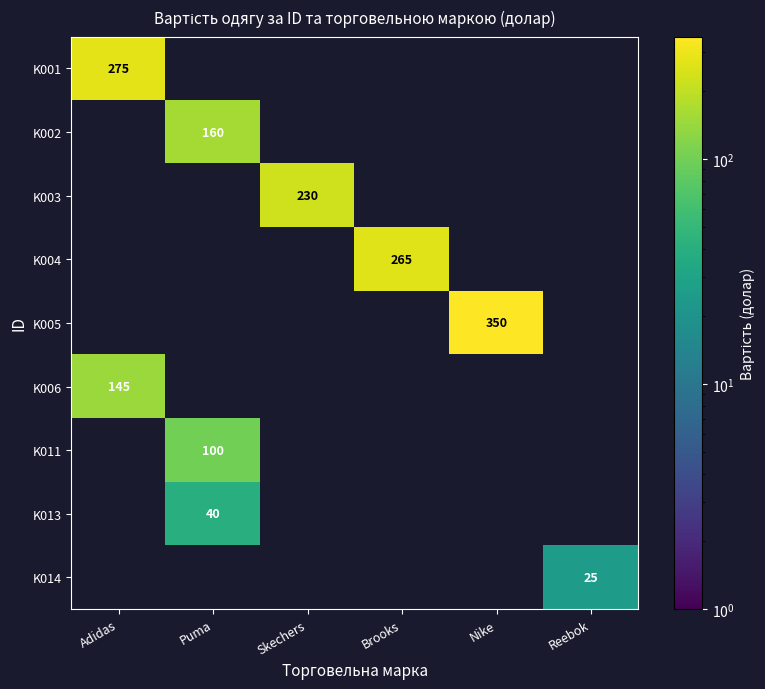

True or false: K002 has a value of 160 at Puma.

True